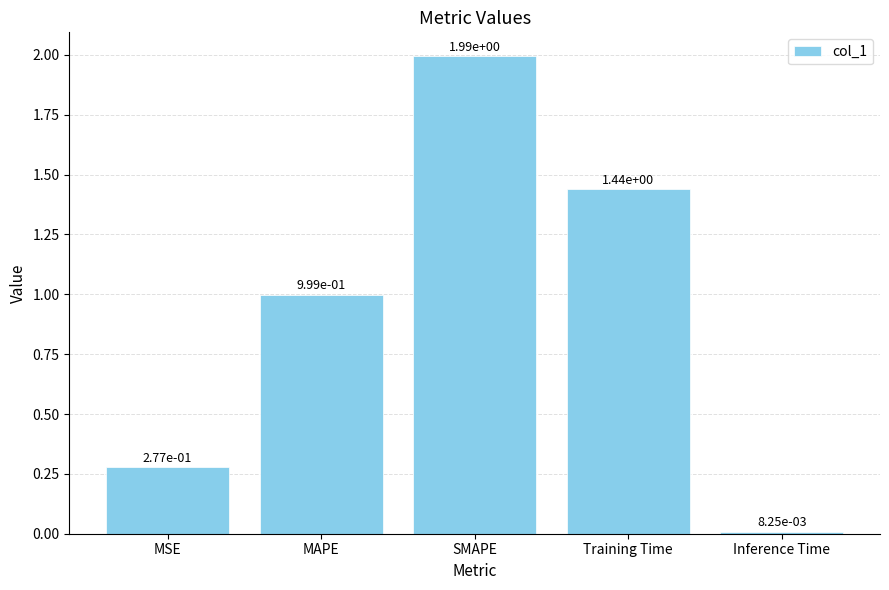

What is the average value?

0.9